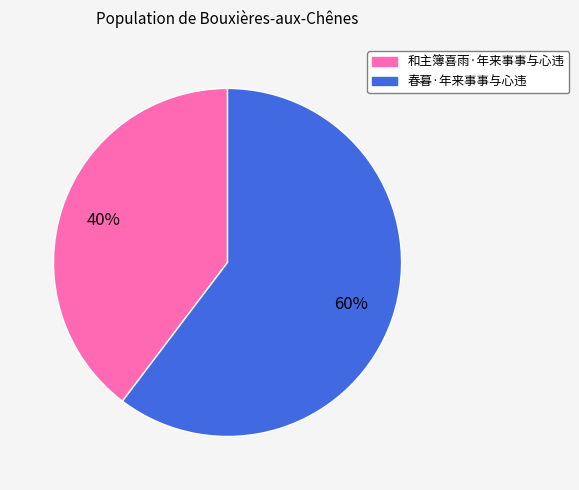

To the nearest percent, what is the combined percentage of 和主簿喜雨·年来事事与心违 and 春暮·年来事事与心违?

100%